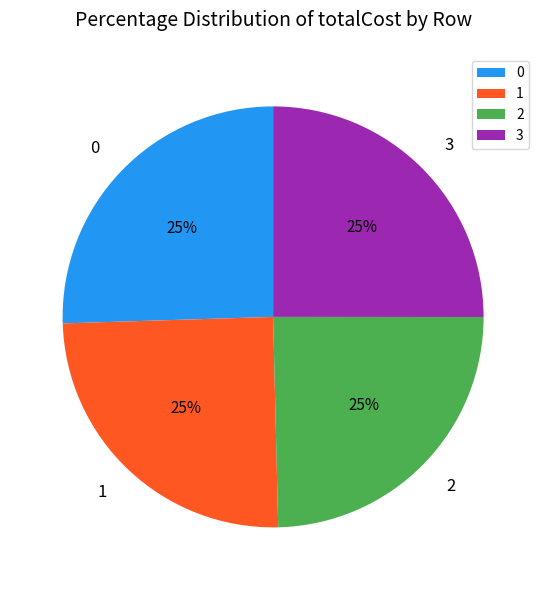

Does 3 account for over 50% of the chart?

No